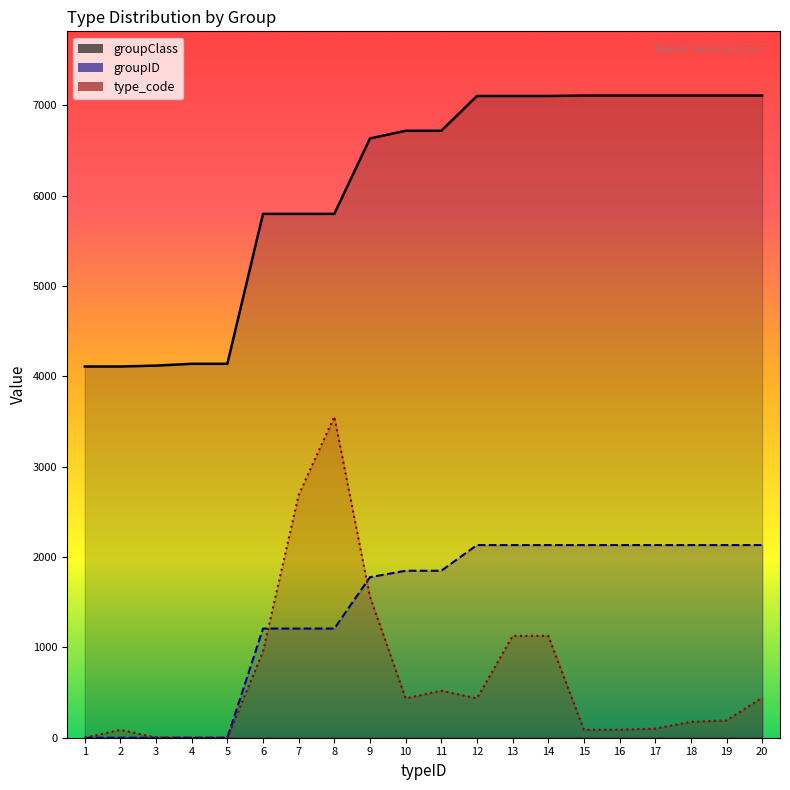

At which category does the chart reach its peak across all series?

15